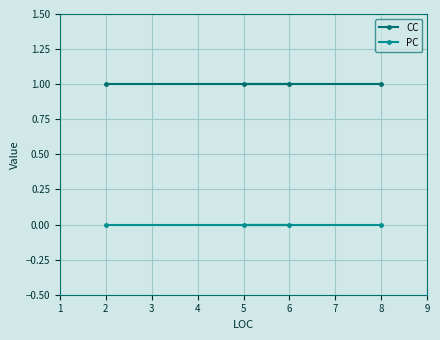

What is the sum of all CC values?

4